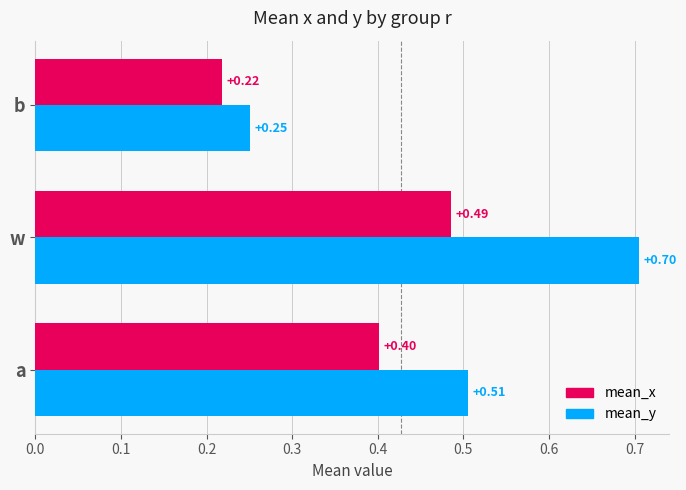

What is the average value of the mean_x series?

0.4